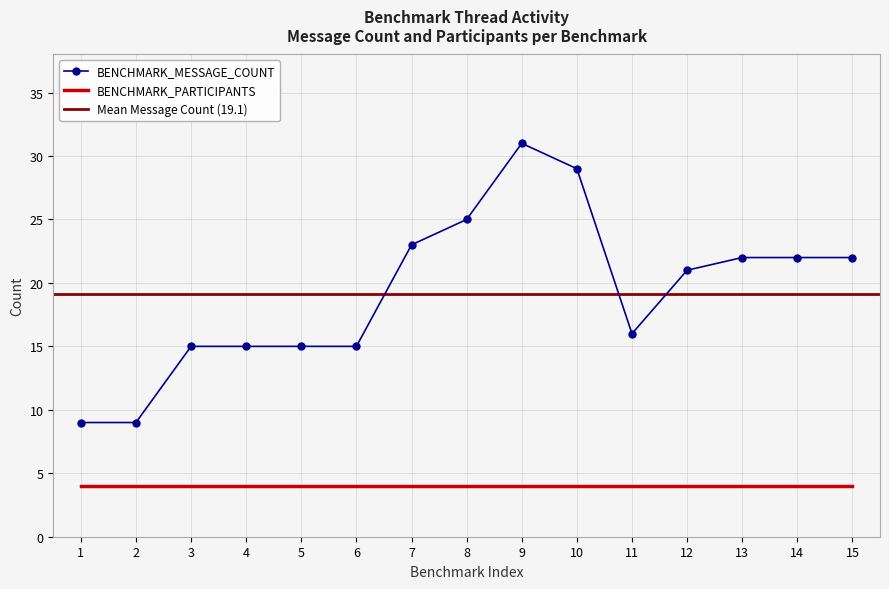

What is the value of the 5th point from the left?

15